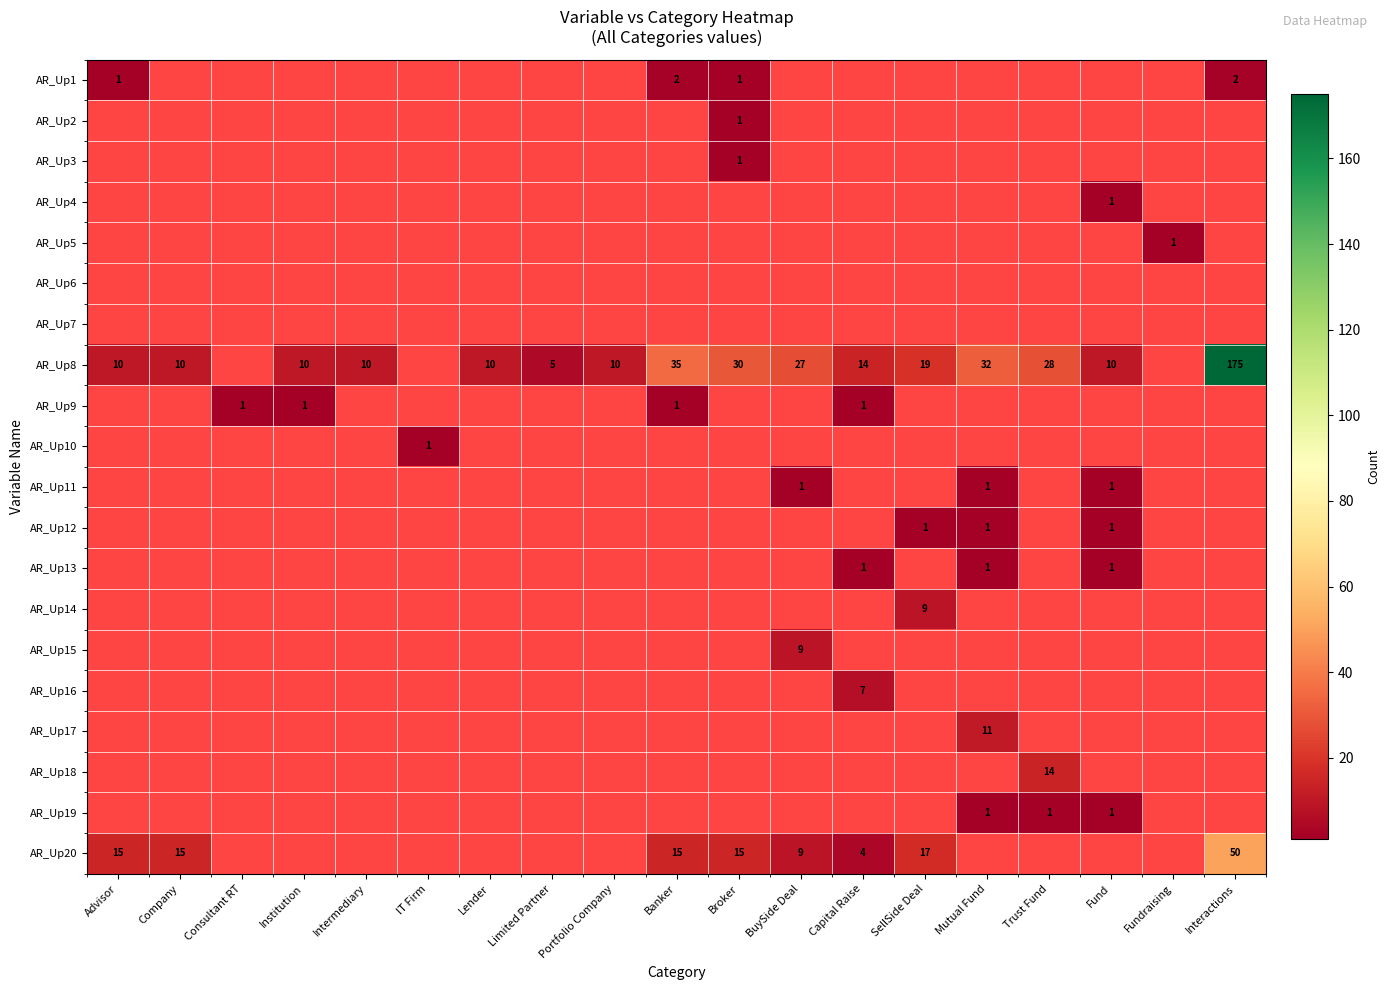

The value of AR_Up13 at Capital Raise is 1. True or false?

True